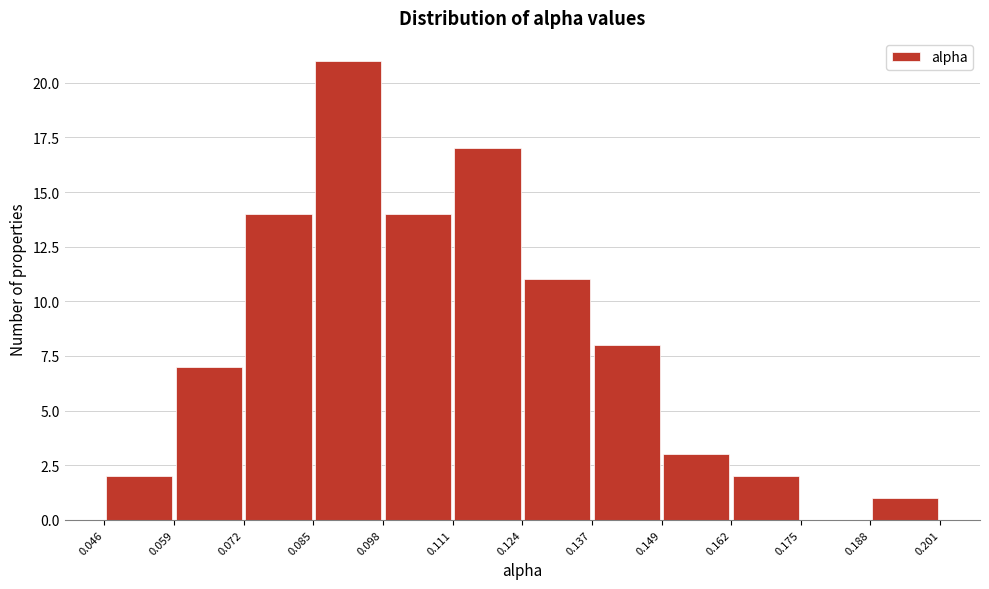

Which range on the x-axis has the tallest bar?

0.085 to 0.098